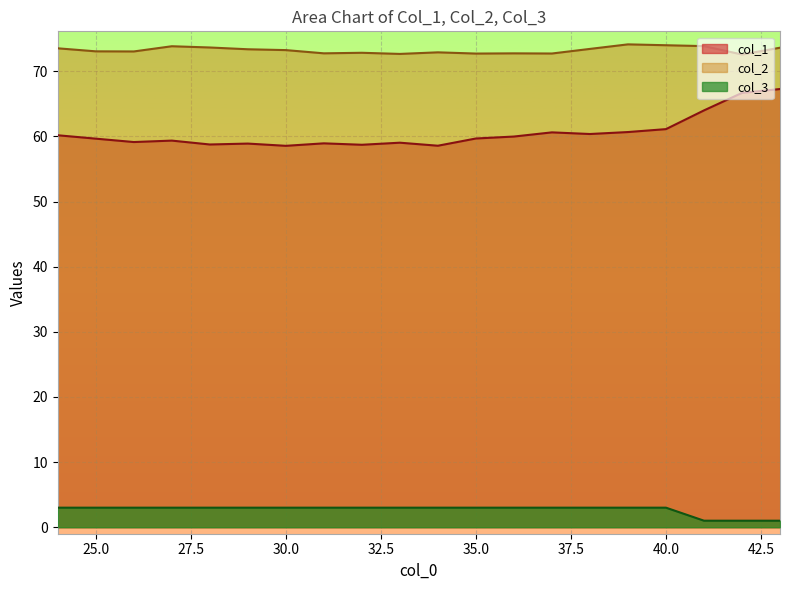

Which label corresponds to the largest value in the chart?

39